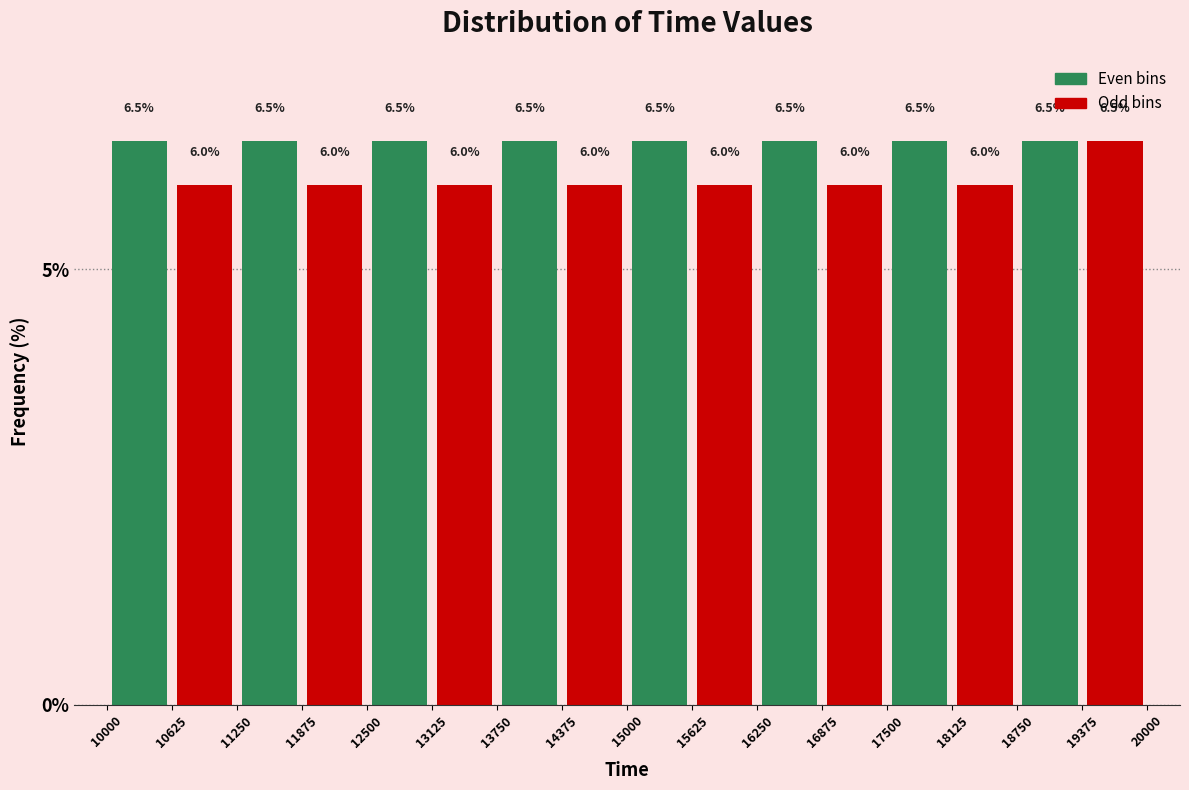

Reading left to right, transcribe this chart: for each bar, give the range it covers on the x-axis and its height.

10000 to 10625: 6.5
10625 to 11250: 6.0
11250 to 11875: 6.5
11875 to 12500: 6.0
12500 to 13125: 6.5
13125 to 13750: 6.0
13750 to 14375: 6.5
14375 to 15000: 6.0
15000 to 15625: 6.5
15625 to 16250: 6.0
16250 to 16875: 6.5
16875 to 17500: 6.0
17500 to 18125: 6.5
18125 to 18750: 6.0
18750 to 19375: 6.5
19375 to 20000: 6.5